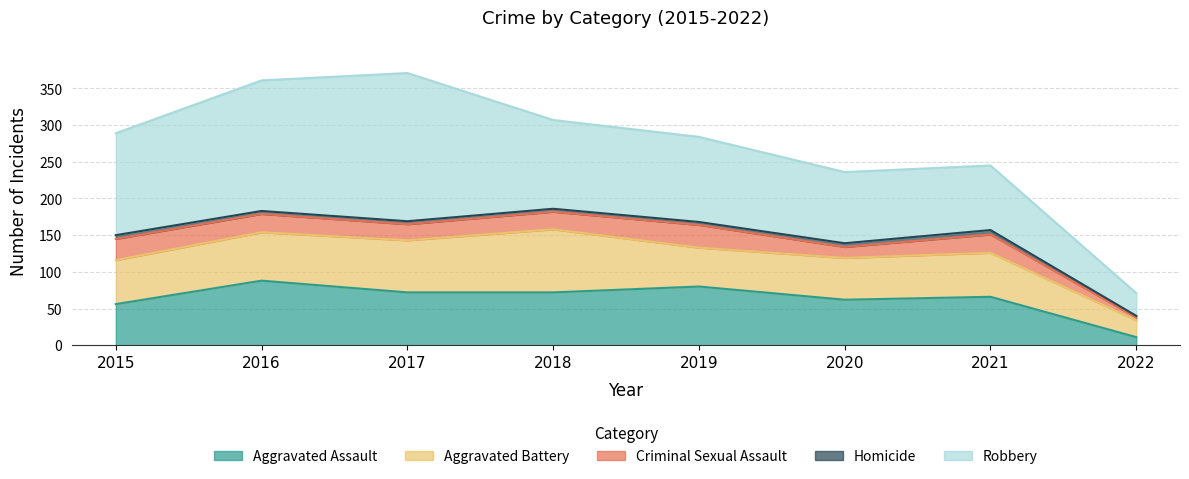

What is the value of the Robbery point at the 7th from the left?

88